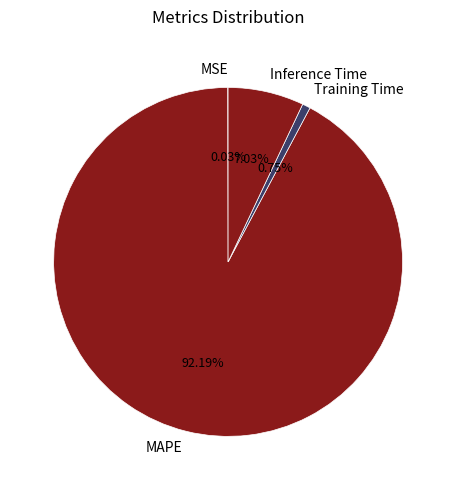

Which category accounts for the majority?

MAPE